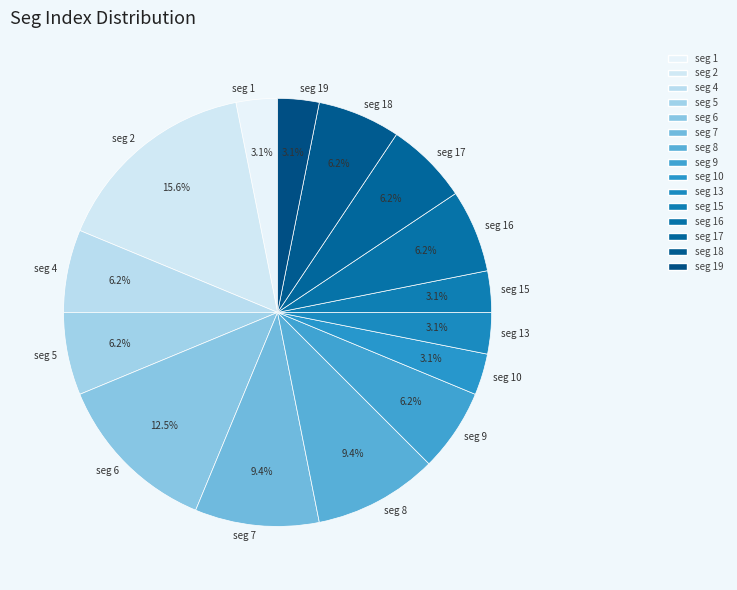

What is the largest slice in the pie chart?

seg 2